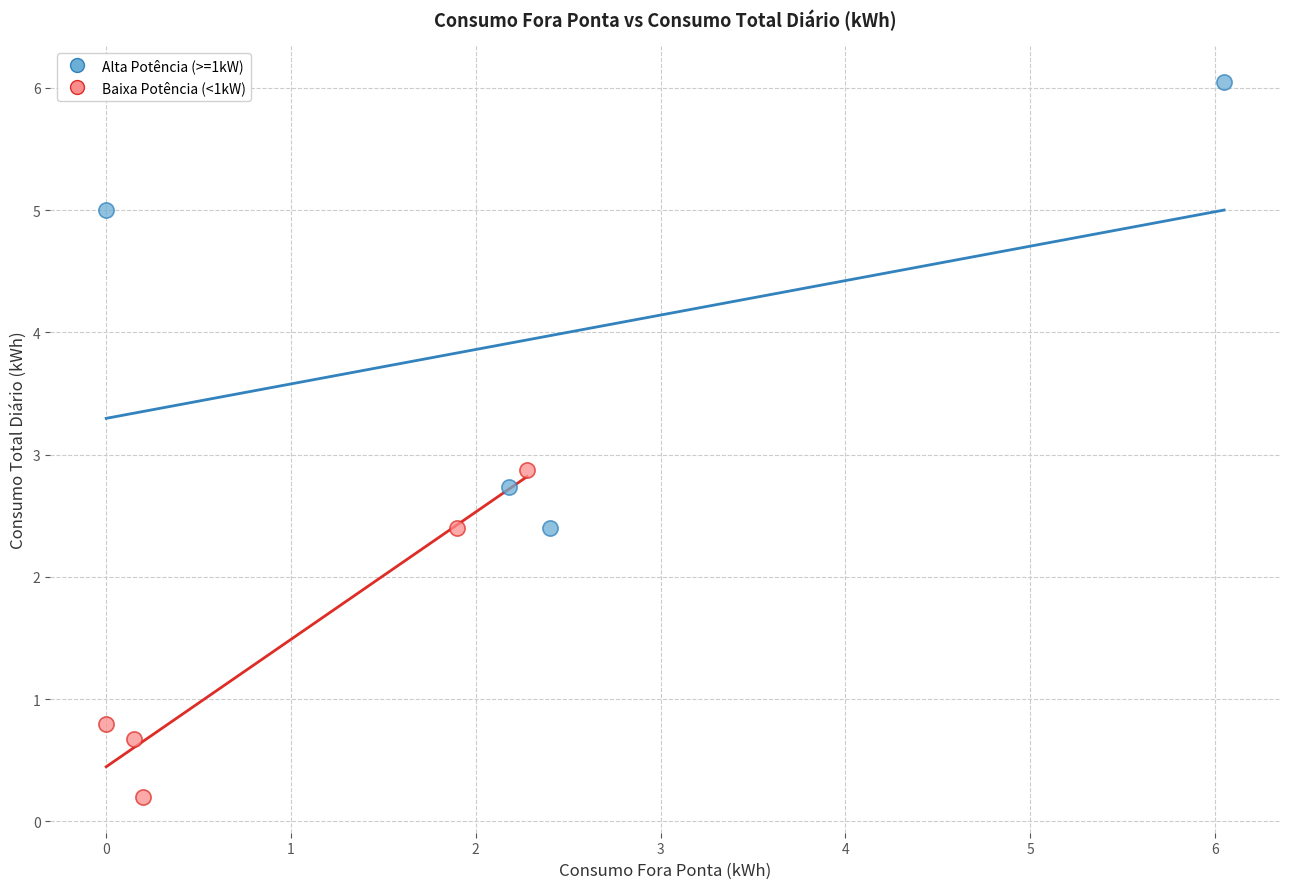

Which series has the largest Y range (max minus min)?

Alta Potência (>=1kW)